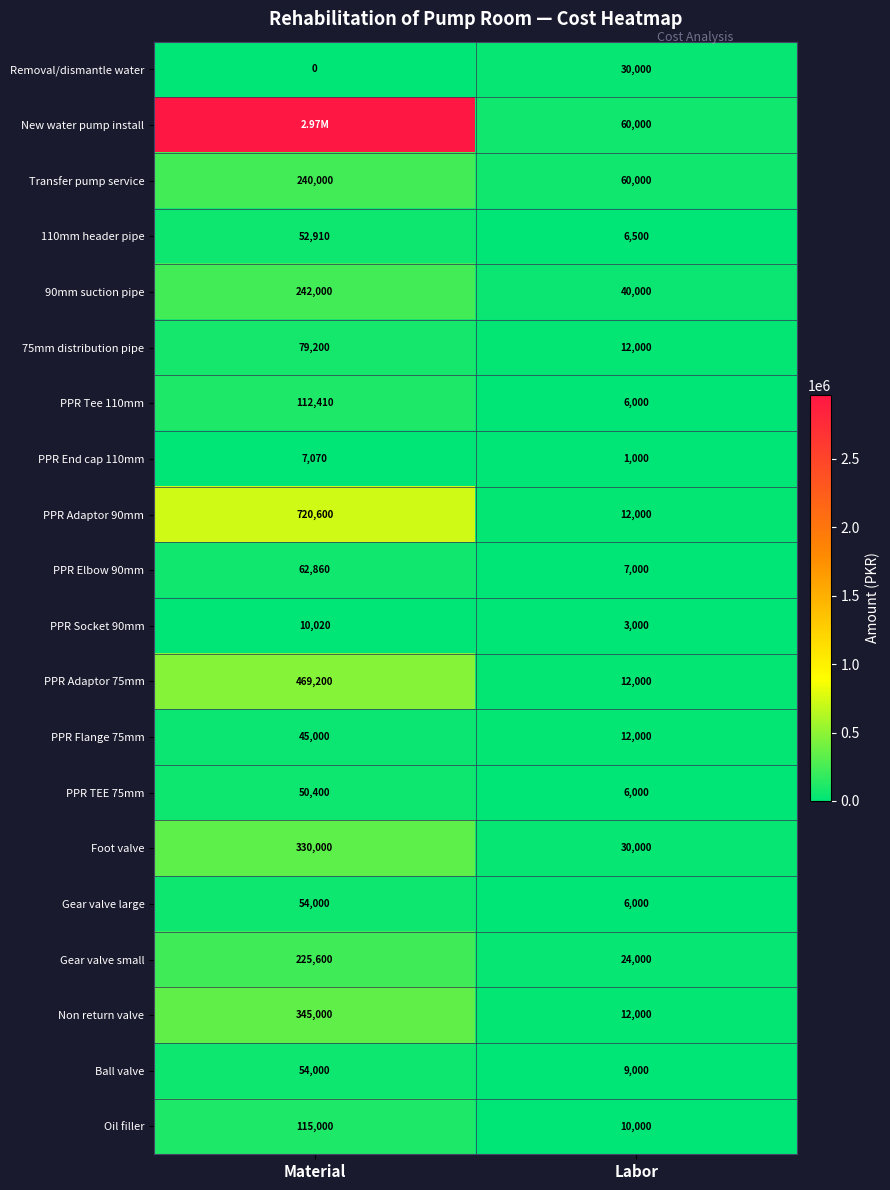

At which category does the chart reach its peak across all series?

Material